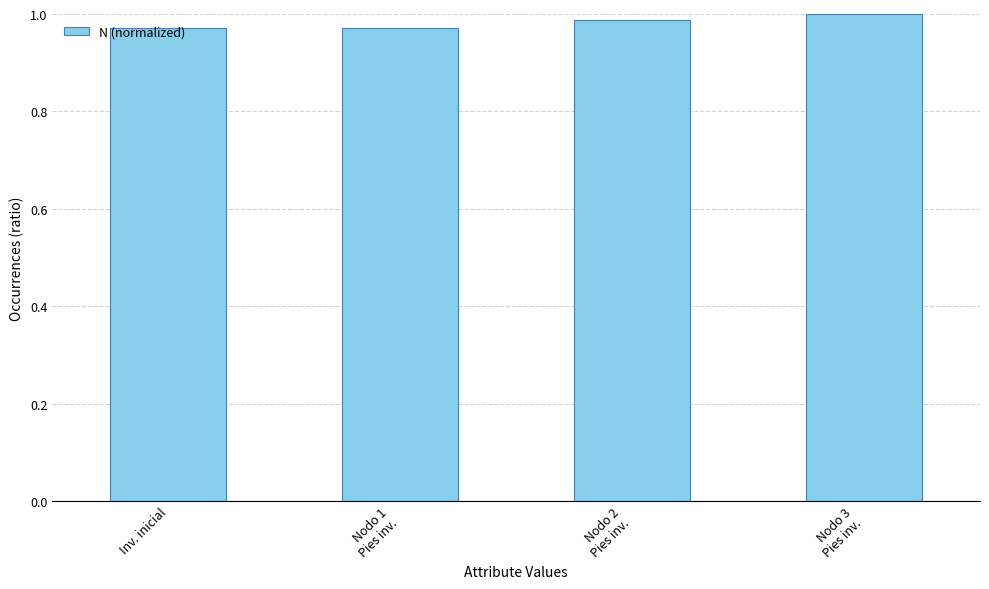

What is the sum of all values?

3.9